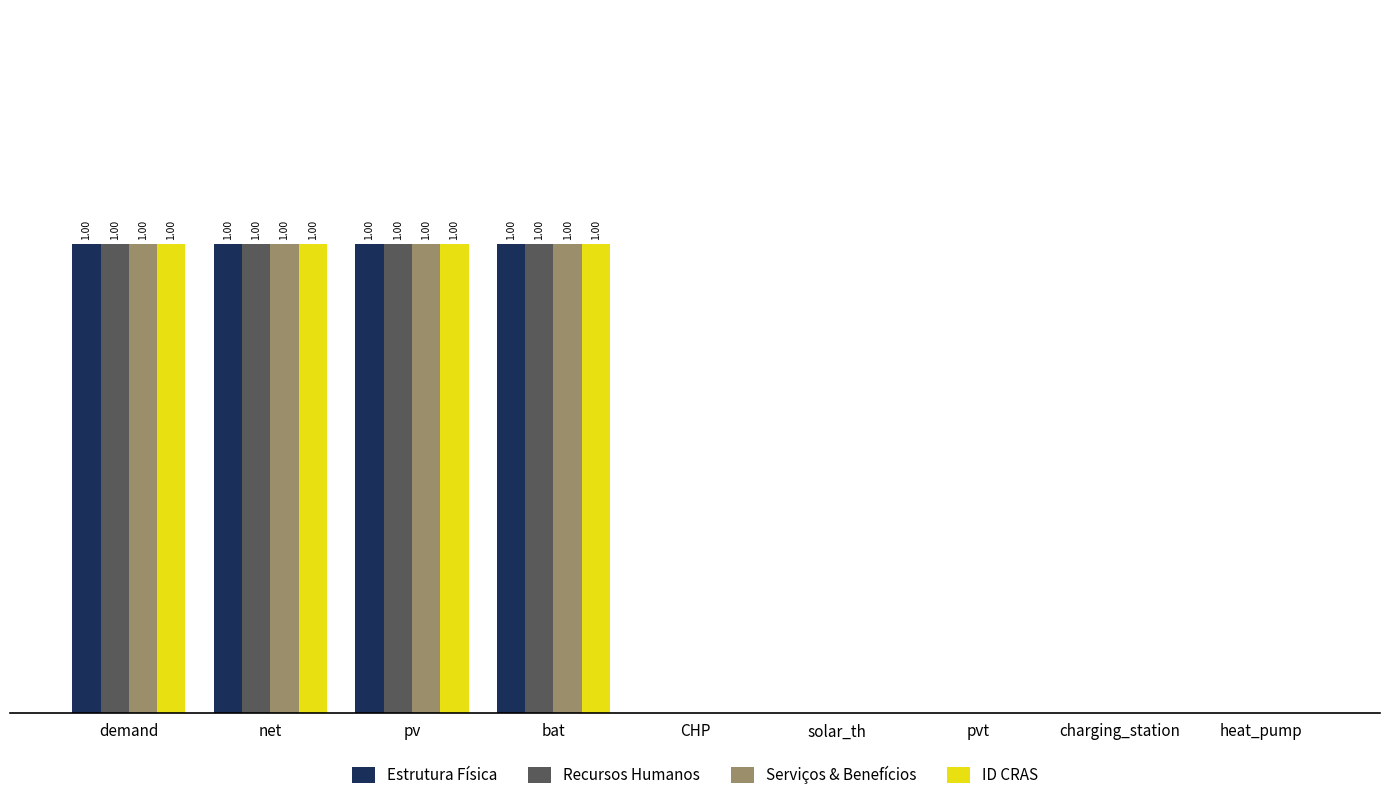

Which category has the lowest value across all series?

CHP